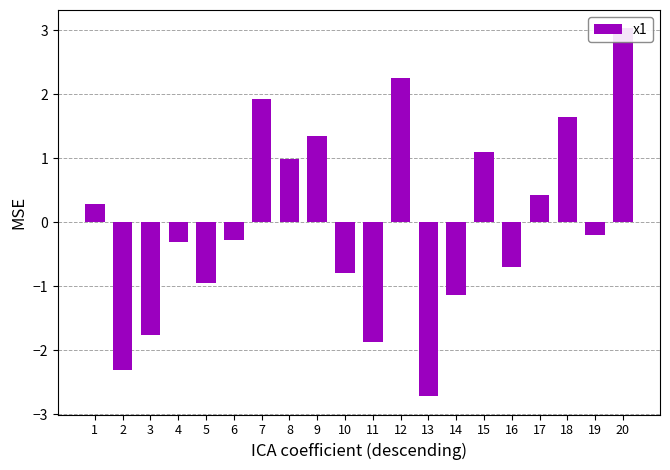

What is the difference between the maximum and minimum values?

5.7